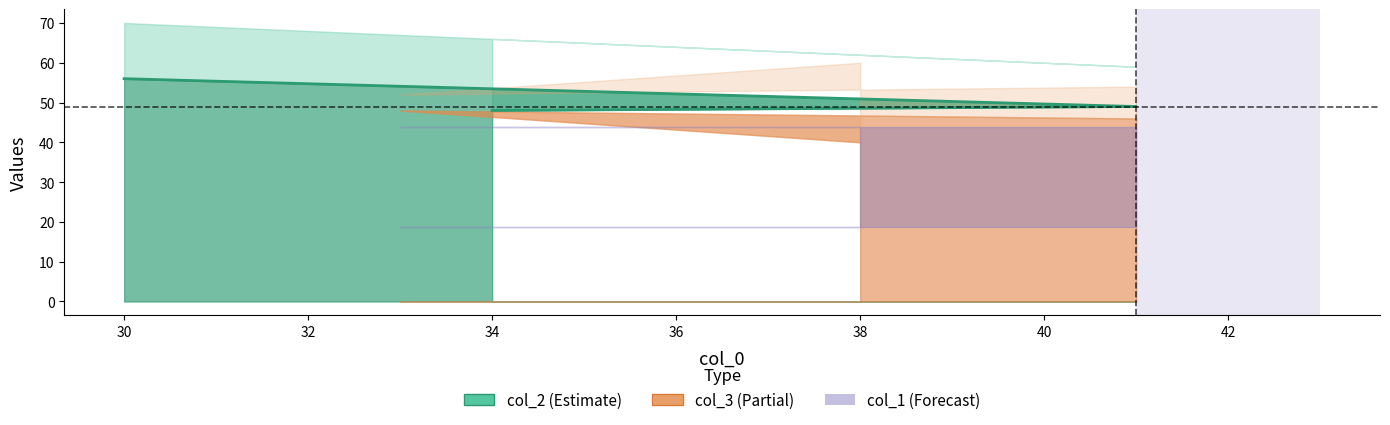

Which series ends up on top after the final intersection of col_3 and col_2?

col_2